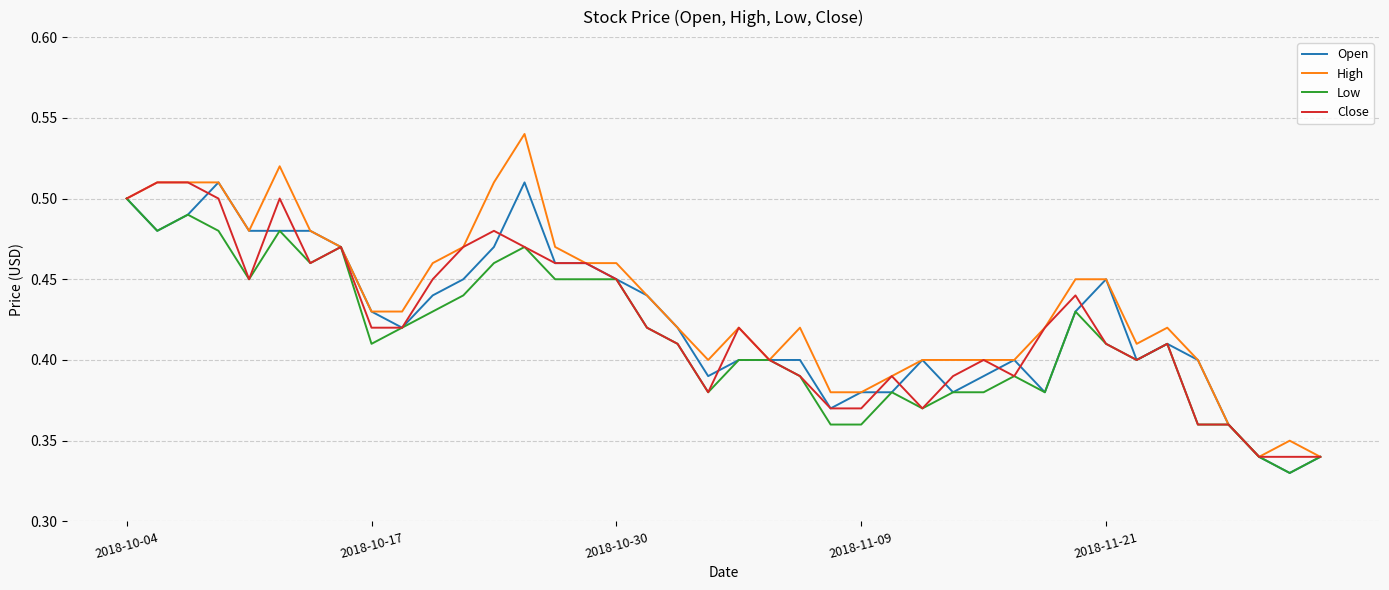

True or false: High has more than 1 points higher than both neighbors.

True